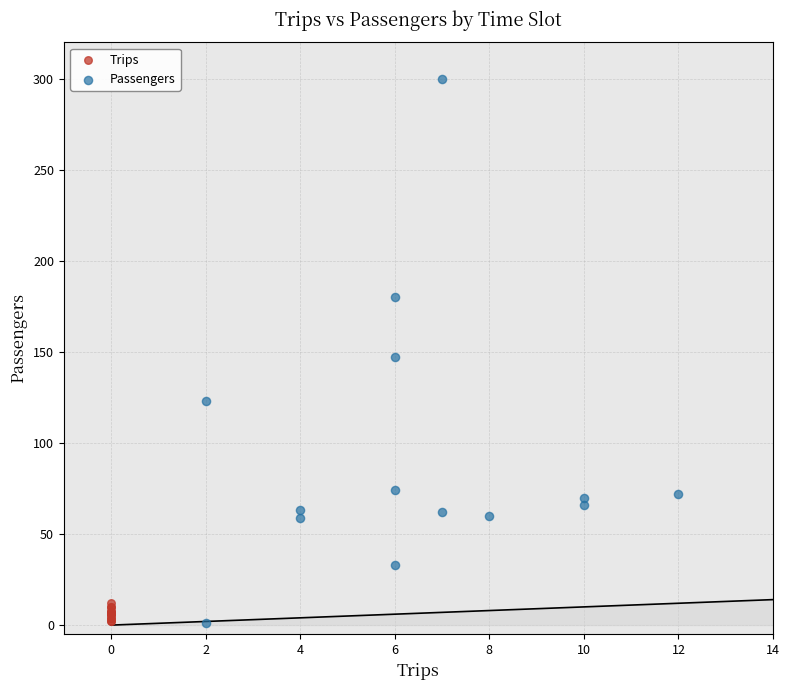

Which series reaches the maximum Y coordinate?

Passengers